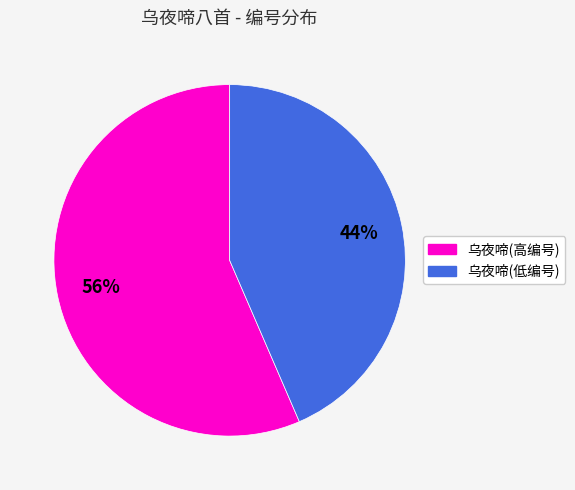

To the nearest percent, what is the average slice percentage?

50%